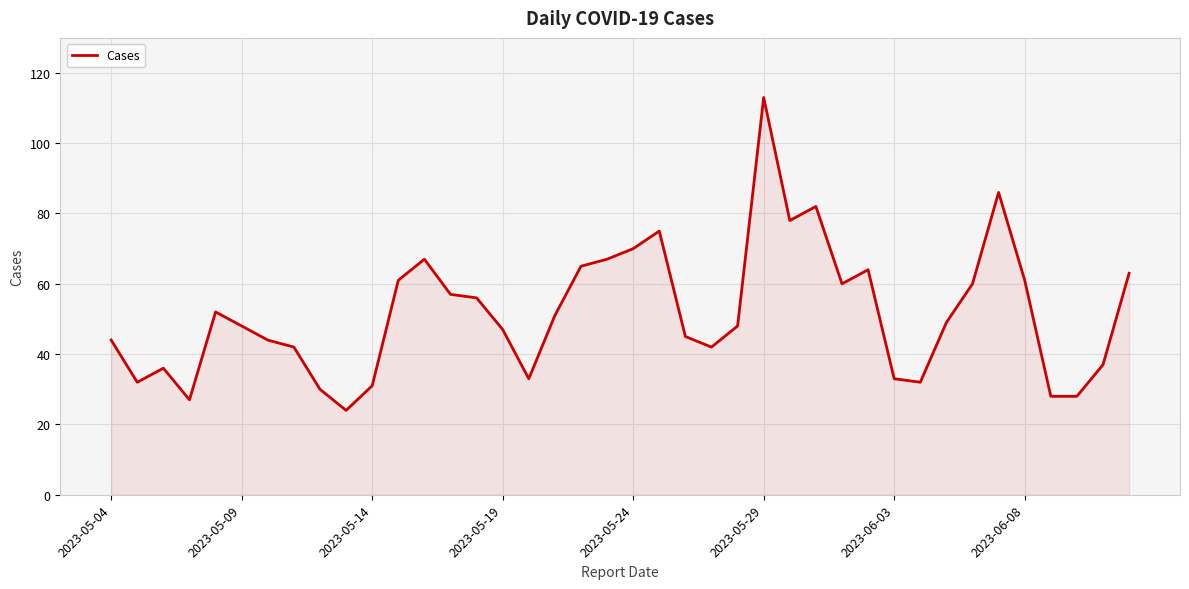

What is the average value?

52